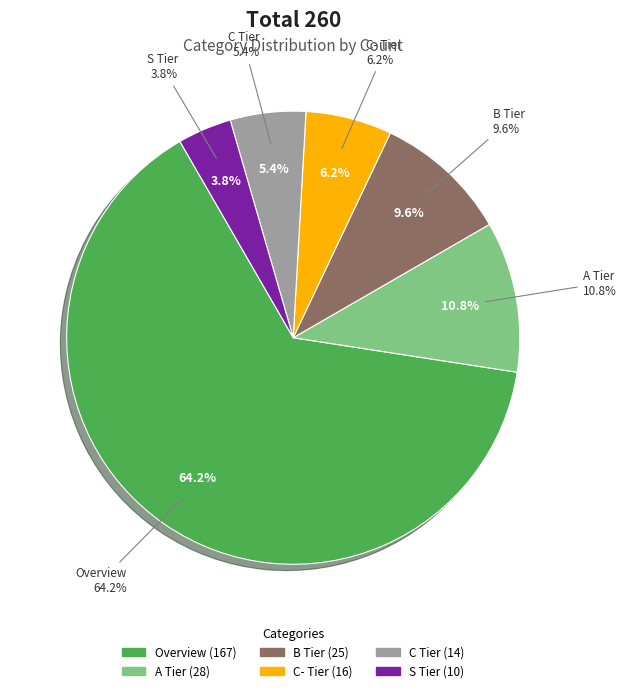

To the nearest percent, what is the average slice percentage?

17%